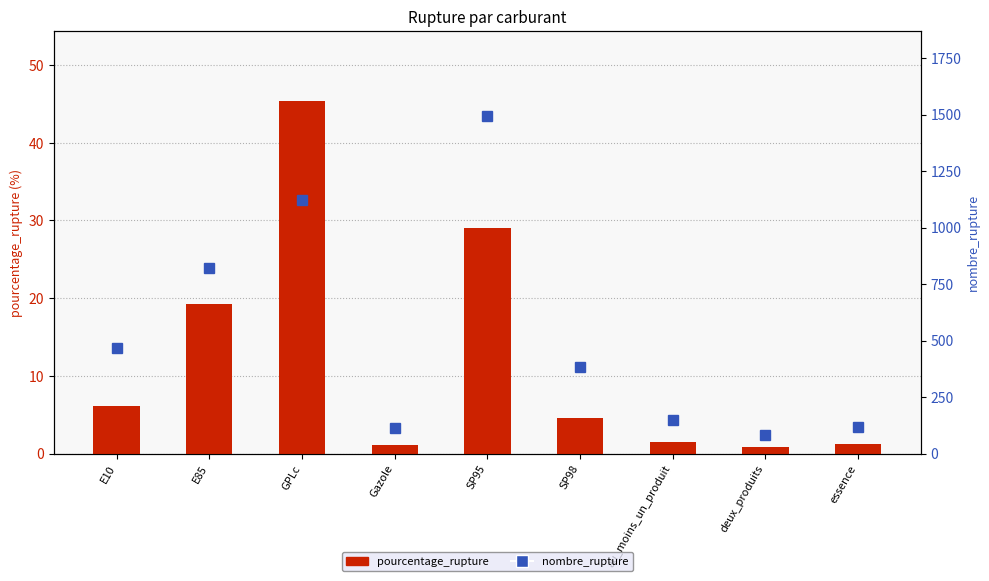

Count the number of categories in the chart.

9